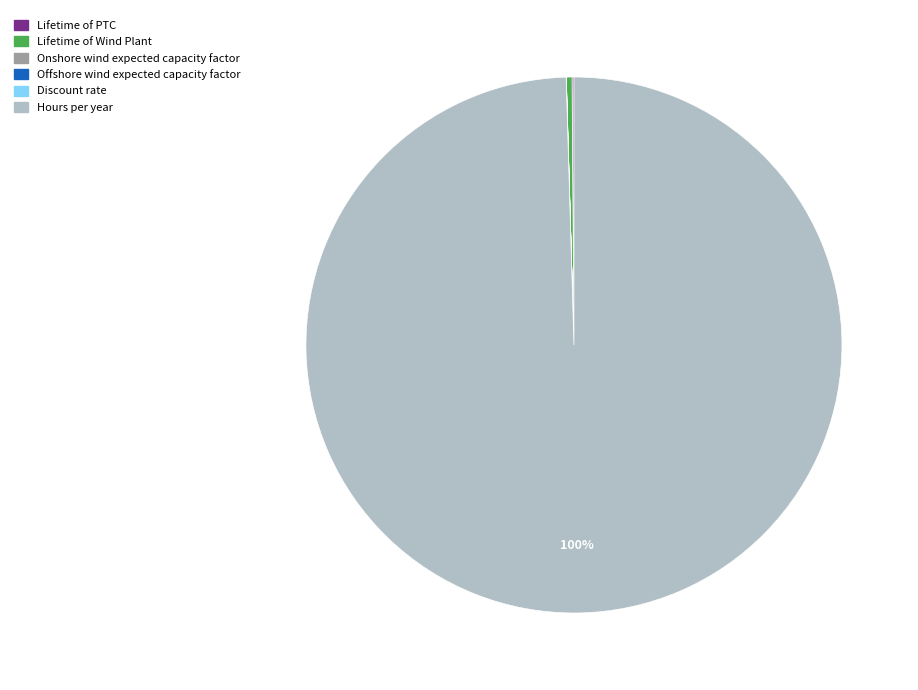

True or false: Hours per year accounts for 100% of the total.

True